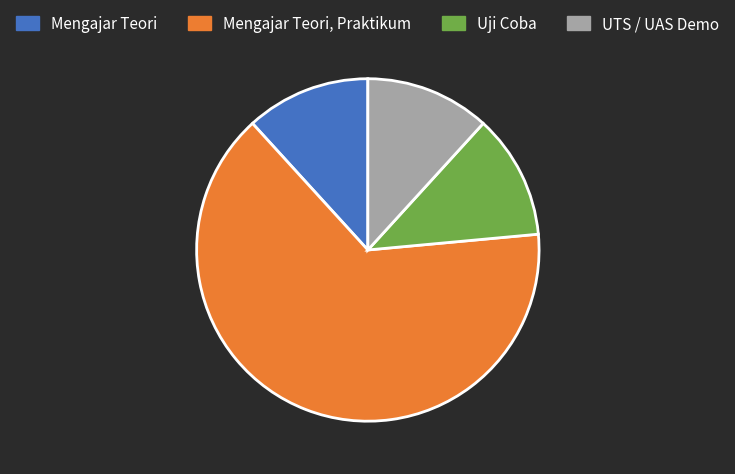

The Uji Coba slice represents 12% of the pie. True or false?

True